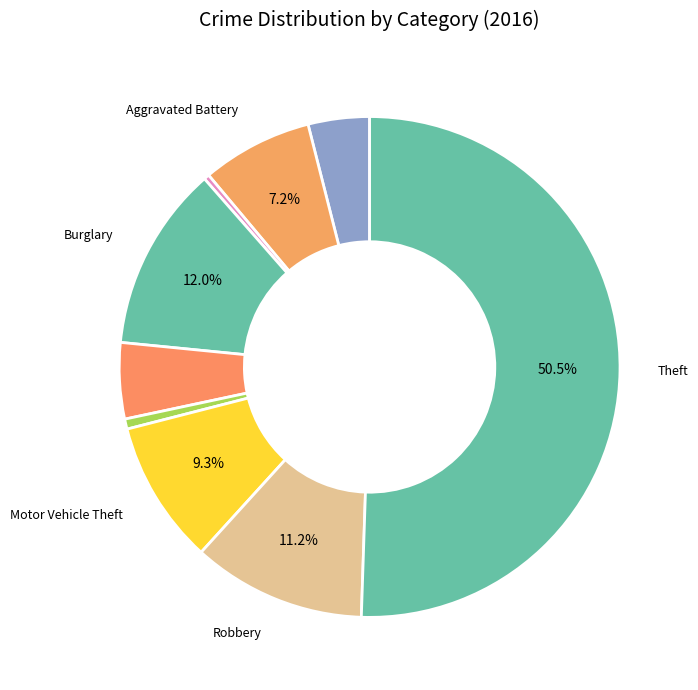

Which category has the biggest portion of the pie?

Theft